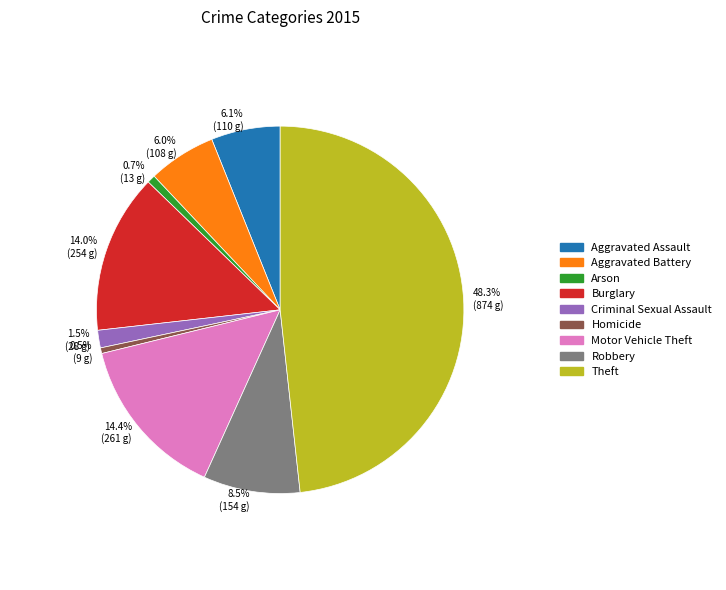

How much of the chart is everything except Arson?

99.3%